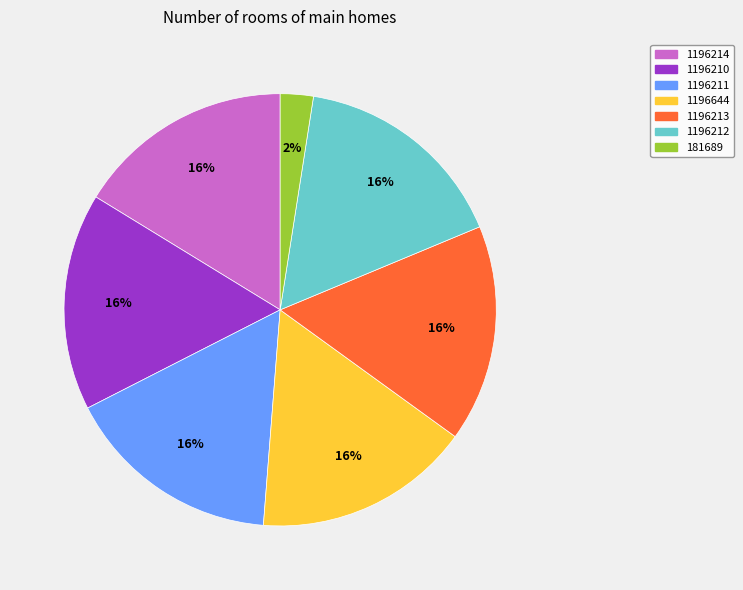

Does 181689 account for over 50% of the chart?

No